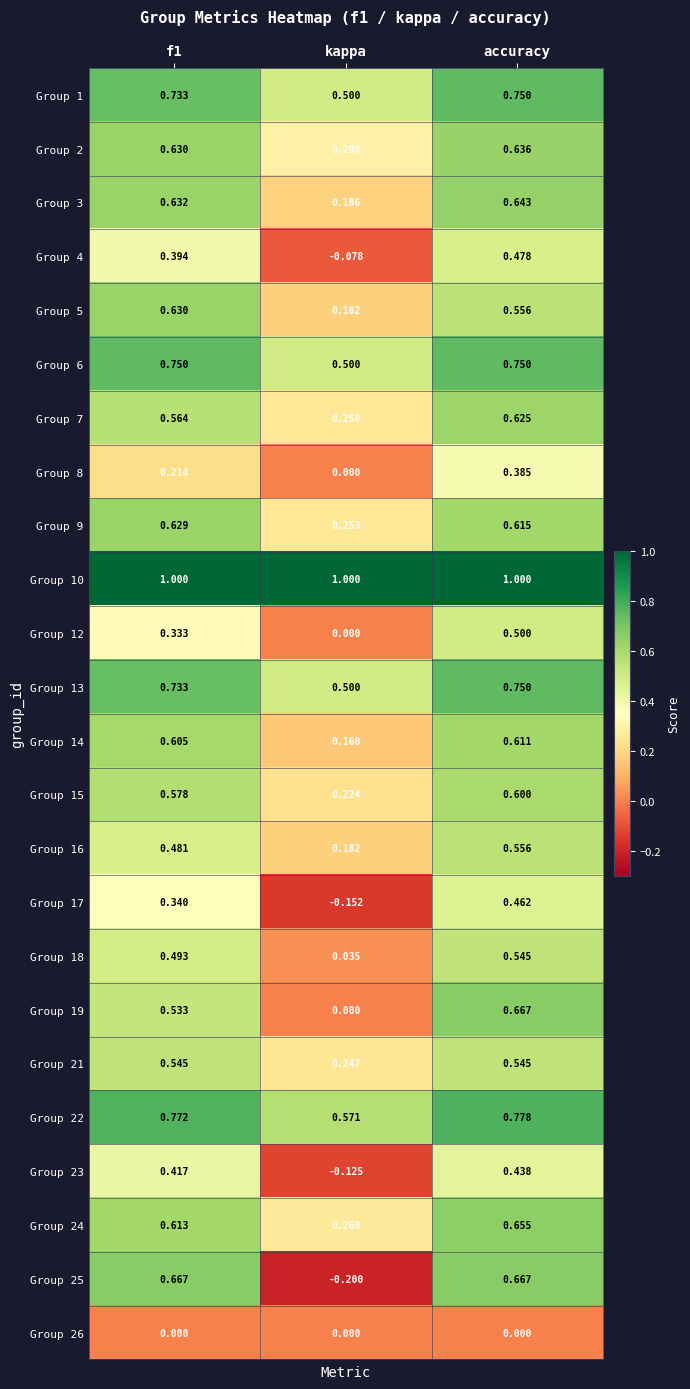

What is the total value across all series at f1?

13.3